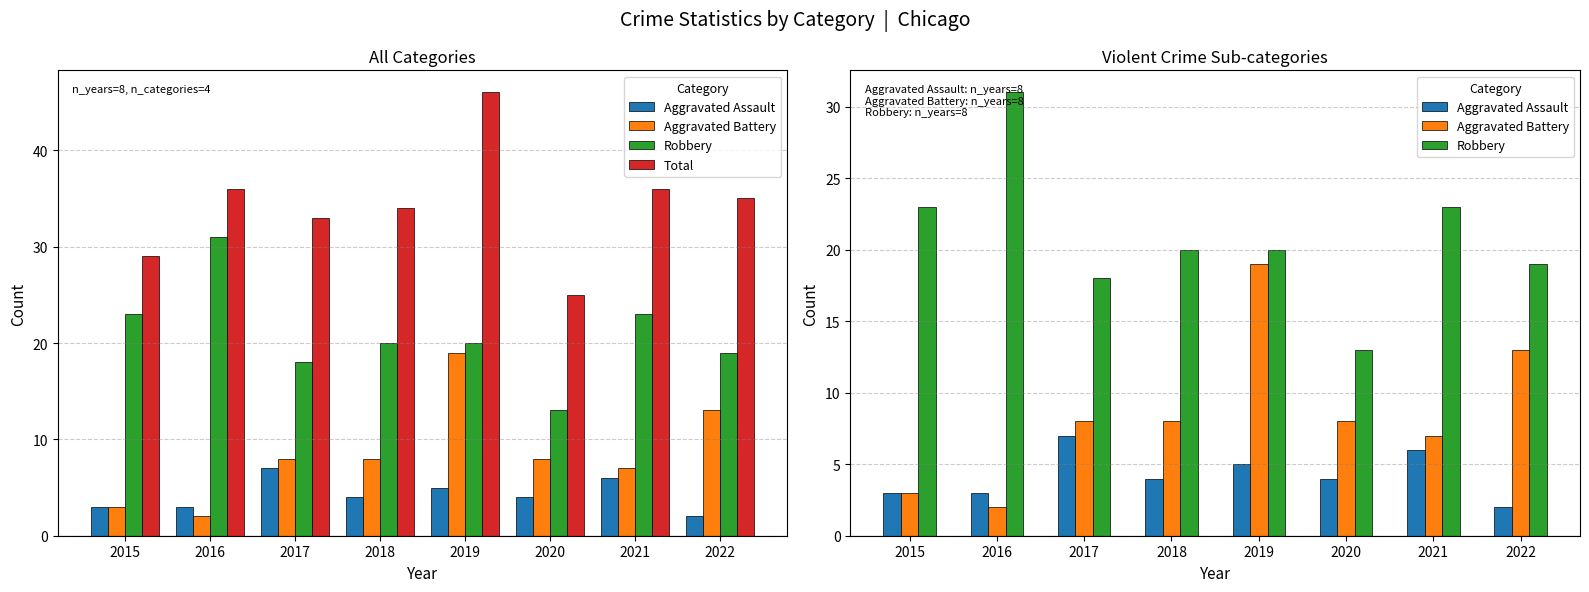

At how many categories does at least one series exceed 20?

8